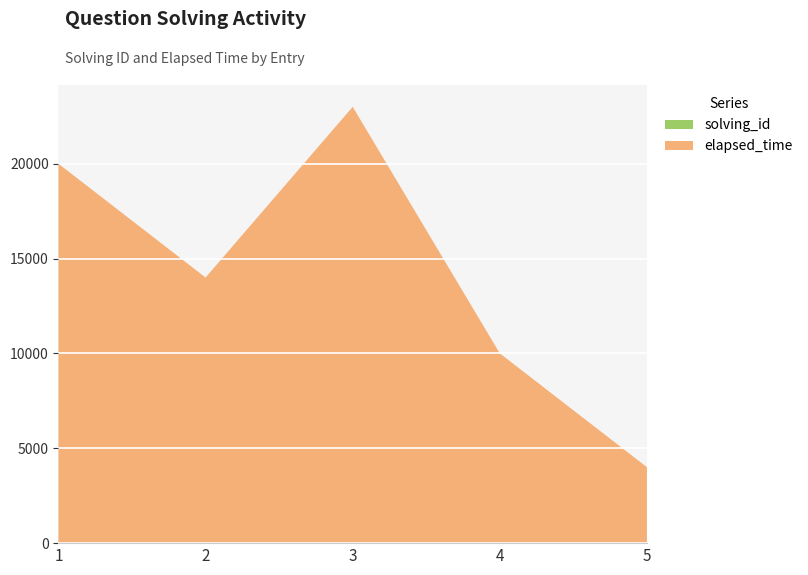

Reading right to left, list all the values displayed in this chart.

solving_id: 5=5	4=4	3=3	2=2	1=1
elapsed_time: 5=4000	4=10000	3=23000	2=14000	1=20000